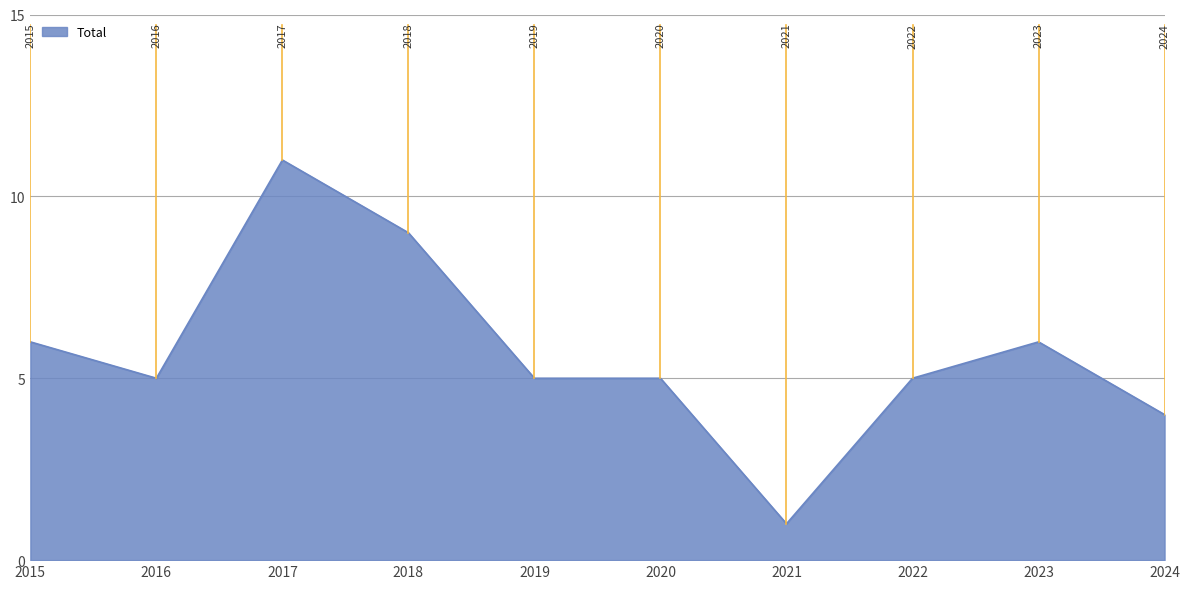

What is the ratio of the value at 2019 to the value at 2018?

0.6